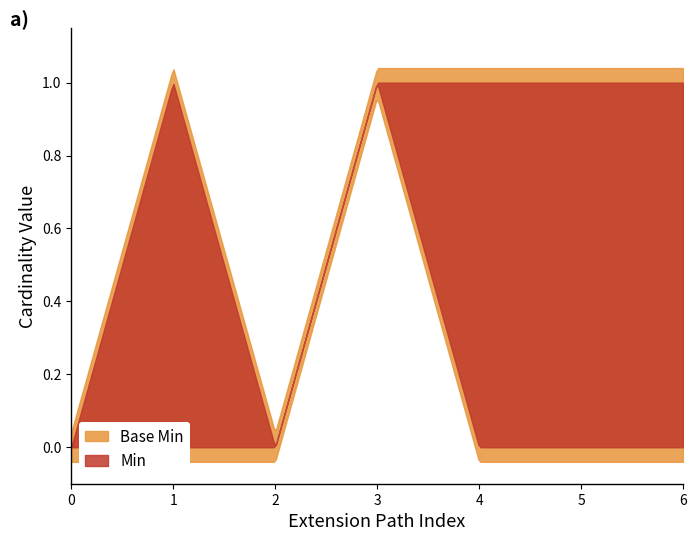

True or false: Min has a value of 0 at Extension.value[x].

False